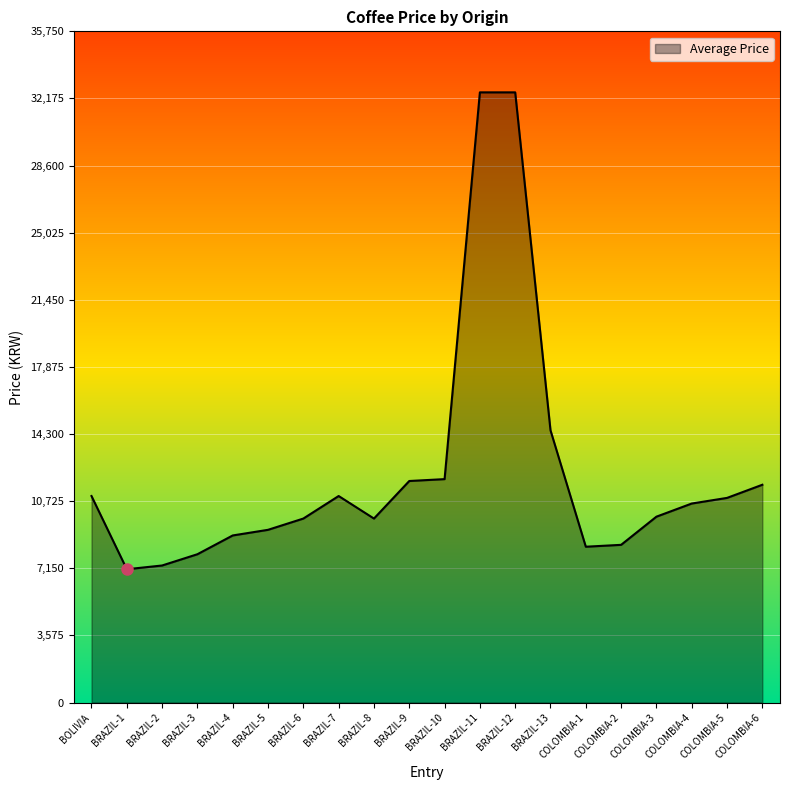

The chart shows a value of 10439 at BRAZIL-1. True or false?

False